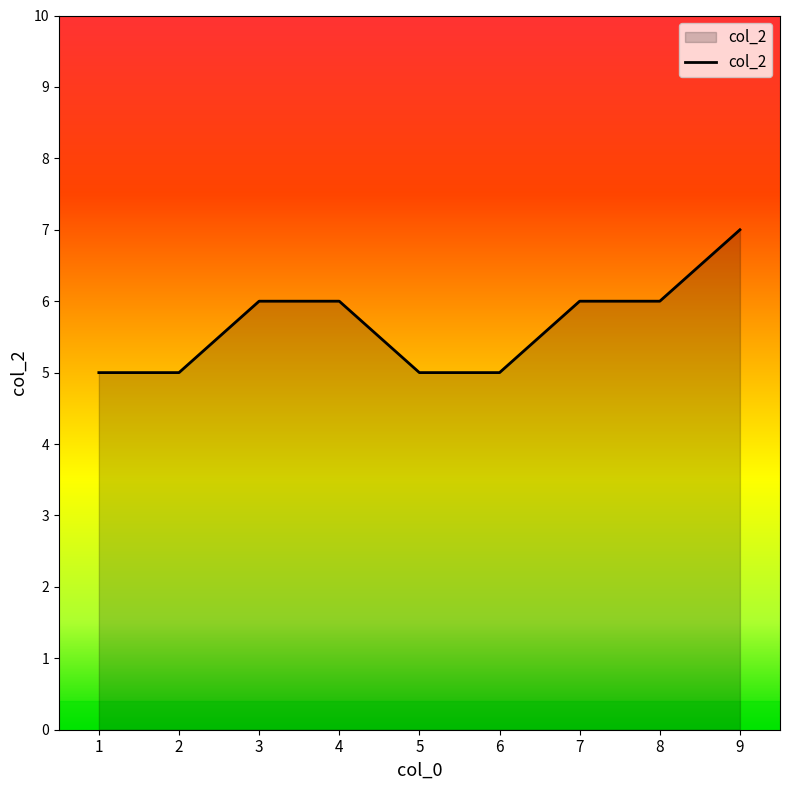

What is the greatest value displayed?

7